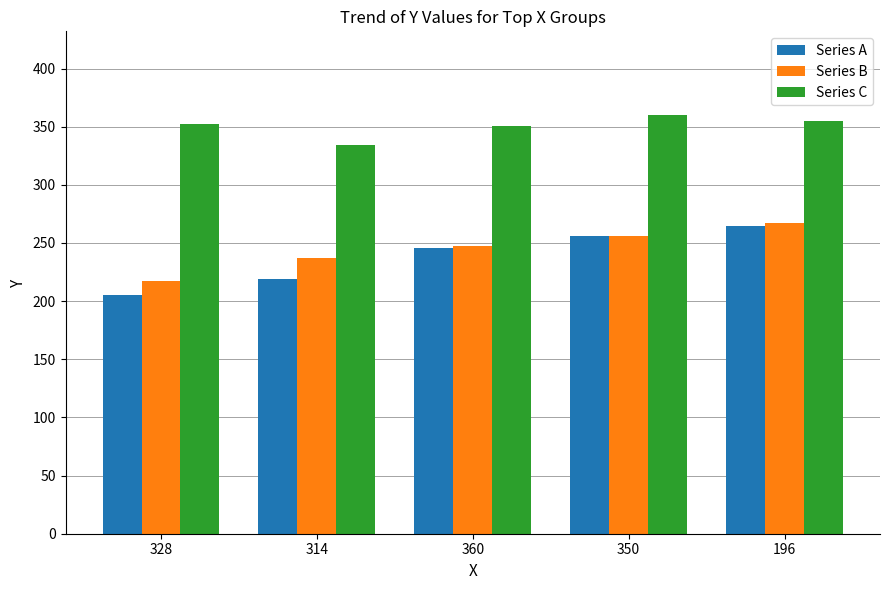

True or false: Series B has a value of 113 at 196.

False